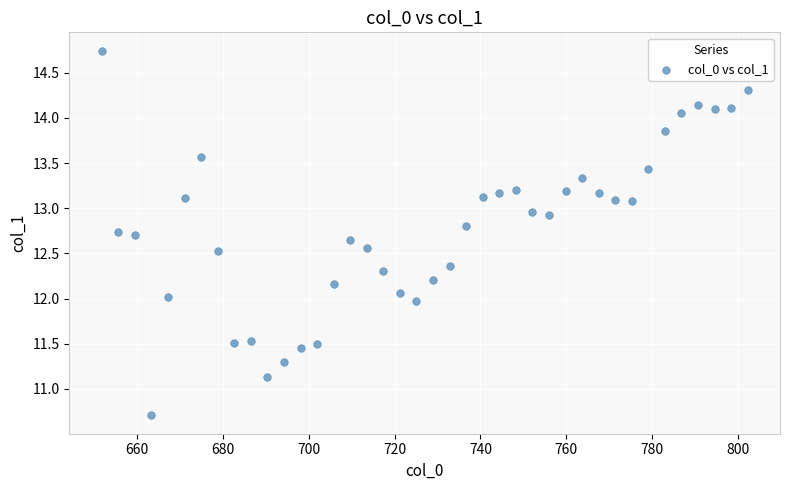

What is the range of X values (max minus min)?

150.4